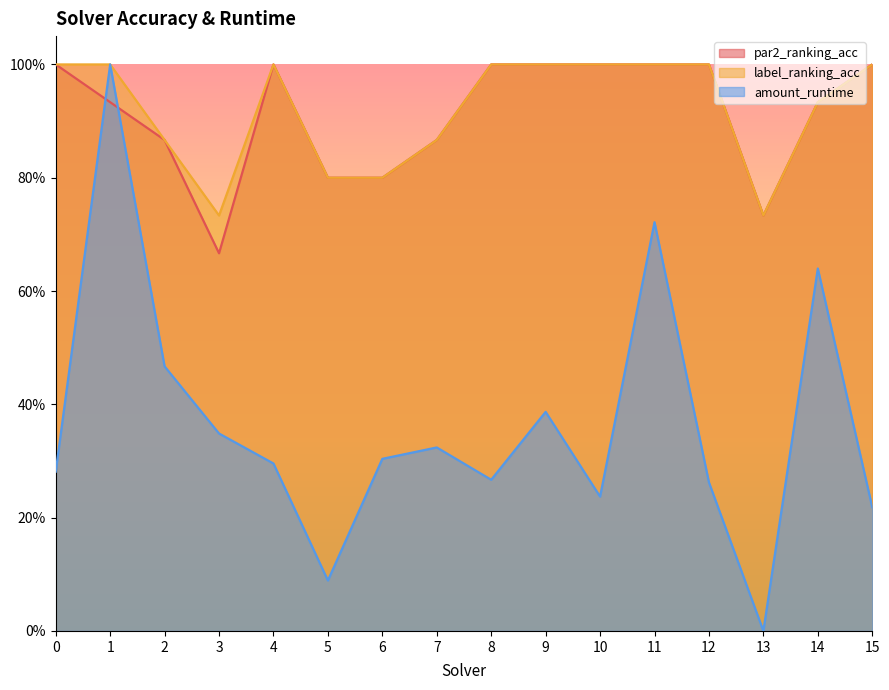

Reading left to right, transcribe all the data shown in this chart.

par2_ranking_acc: 0=1.0	1=0.9	2=0.9	3=0.7	4=1.0	5=0.8	6=0.8	7=0.9	8=1.0	9=1.0	10=1.0	11=1.0	12=1.0	13=0.7	14=0.9	15=1.0
label_ranking_acc: 0=1.0	1=1.0	2=0.9	3=0.7	4=1.0	5=0.8	6=0.8	7=0.9	8=1.0	9=1.0	10=1.0	11=1.0	12=1.0	13=0.7	14=0.9	15=1.0
amount_runtime: 0=0.3	1=1.0	2=0.5	3=0.3	4=0.3	5=0.1	6=0.3	7=0.3	8=0.3	9=0.4	10=0.2	11=0.7	12=0.3	13=0.0	14=0.6	15=0.2